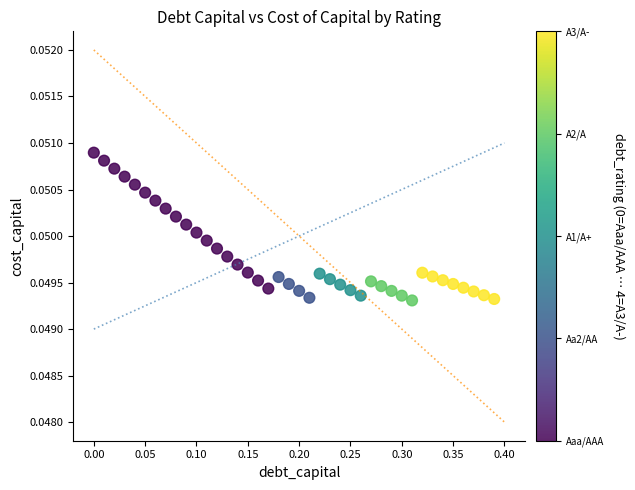

What is the range of X values (max minus min)?

0.4